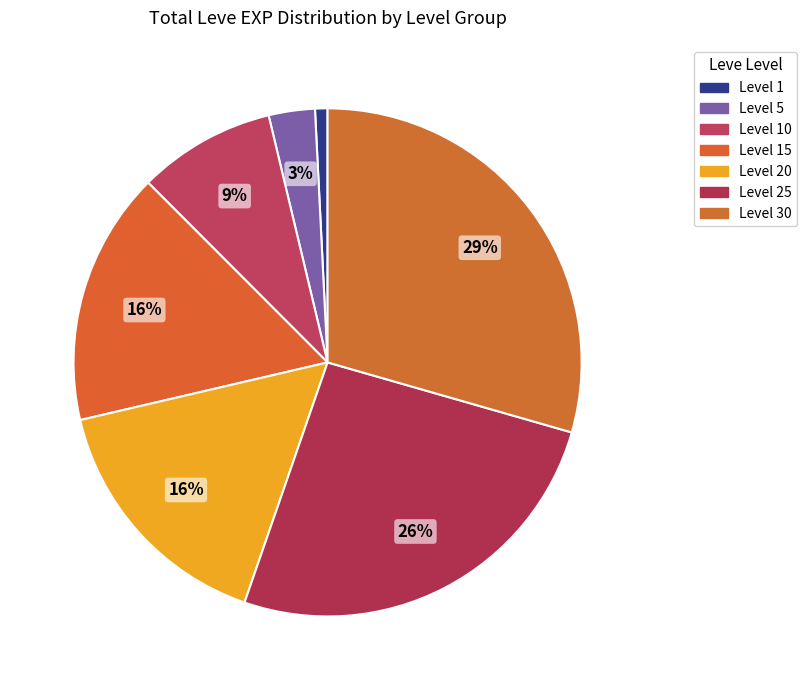

How many segments does this pie chart have?

7